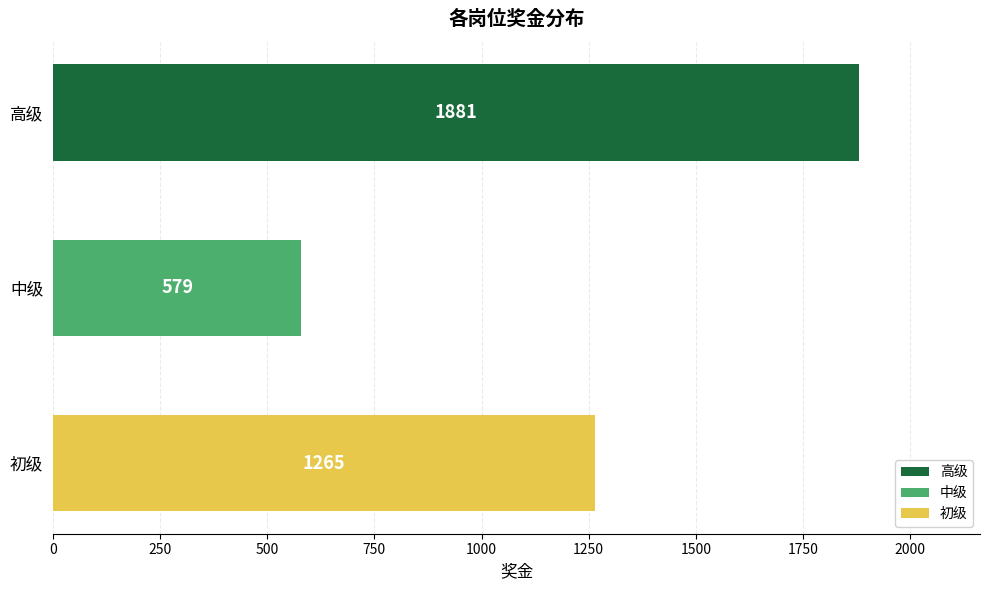

Is it true that the value at 中级 is 328?

False